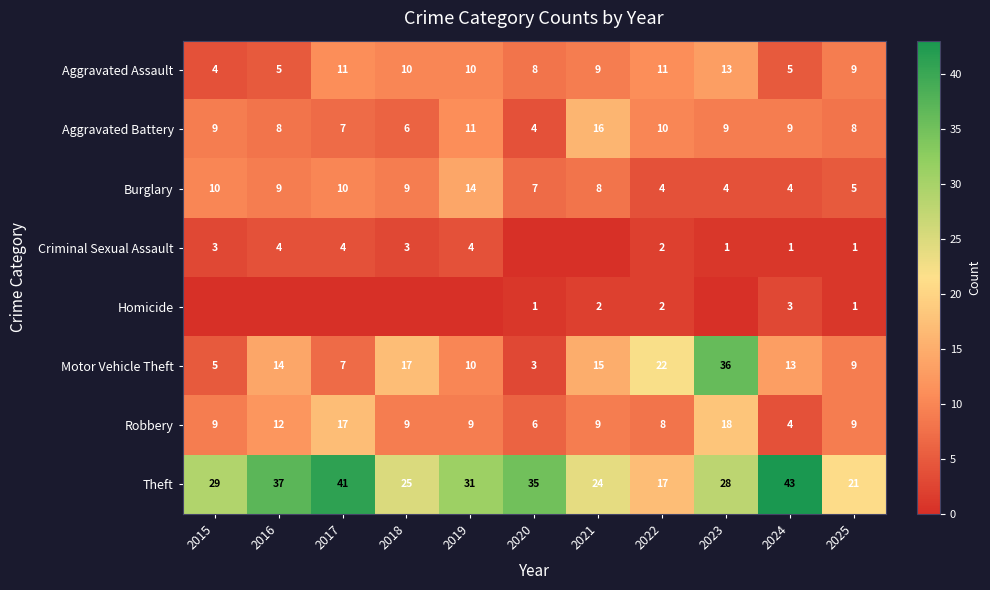

What is the sum of the Theft values at 2020 and 2025?

56